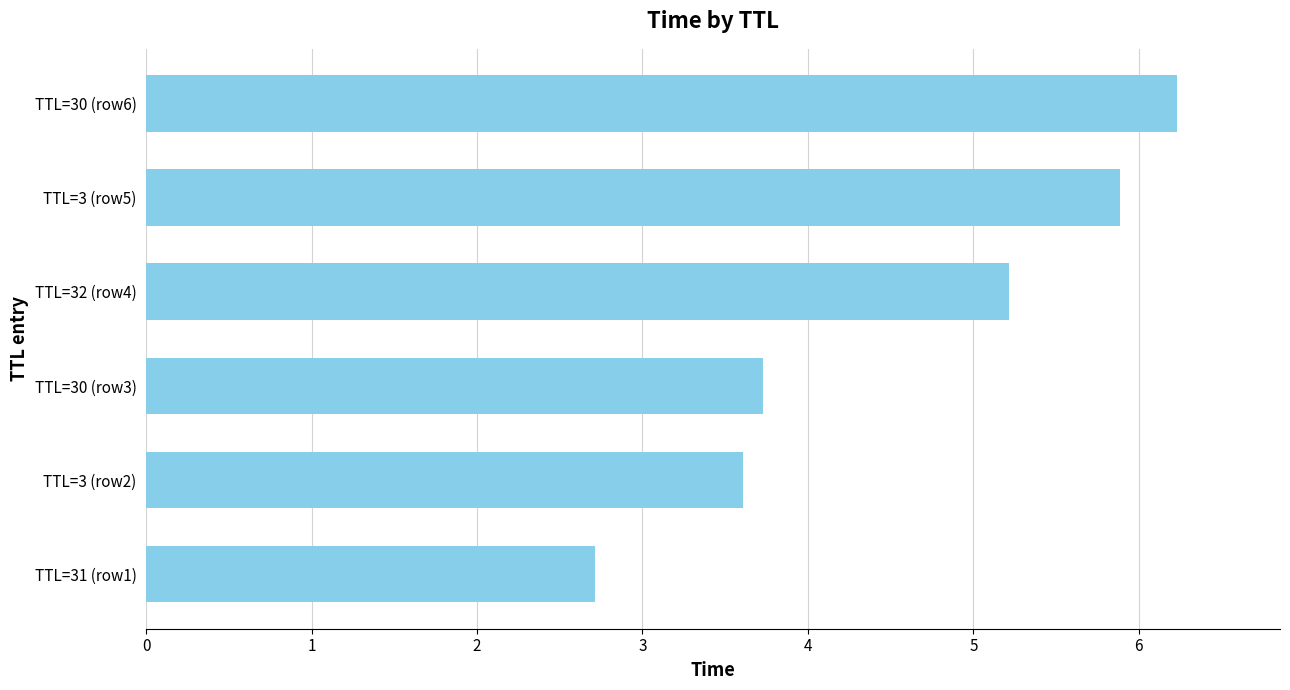

List the labels in order of value, smallest first.

TTL=31 (row1), TTL=3 (row2), TTL=30 (row3), TTL=32 (row4), TTL=3 (row5), TTL=30 (row6)